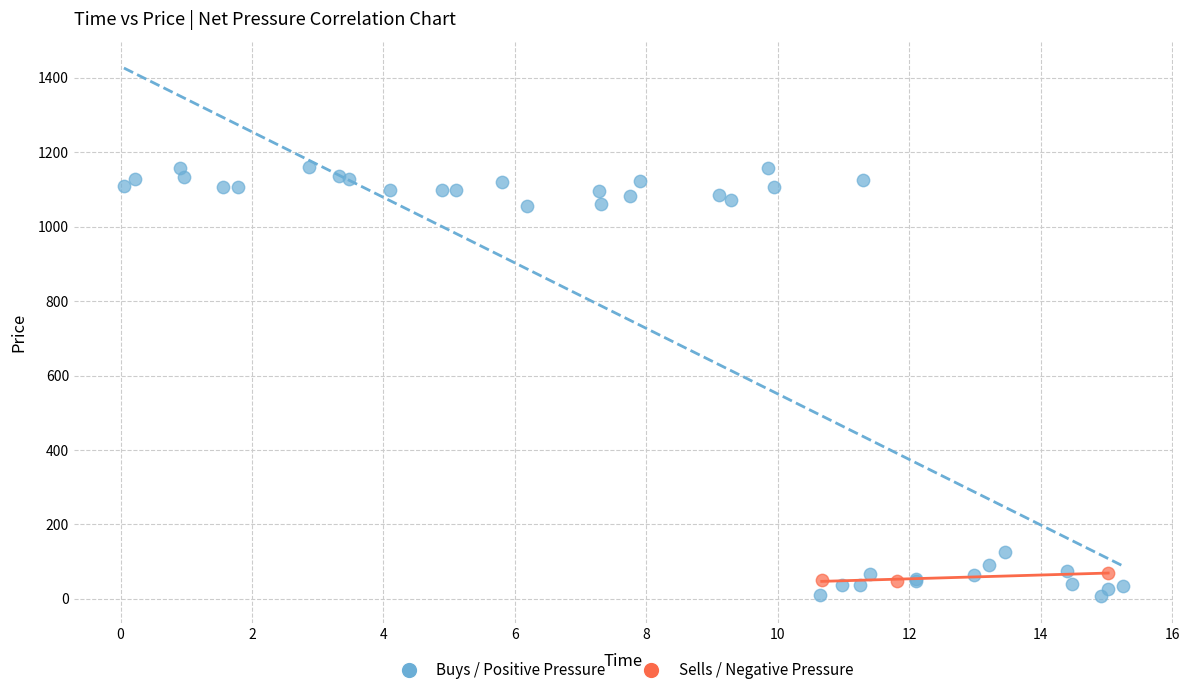

Which series reaches the maximum Y coordinate?

Buys / Positive Pressure